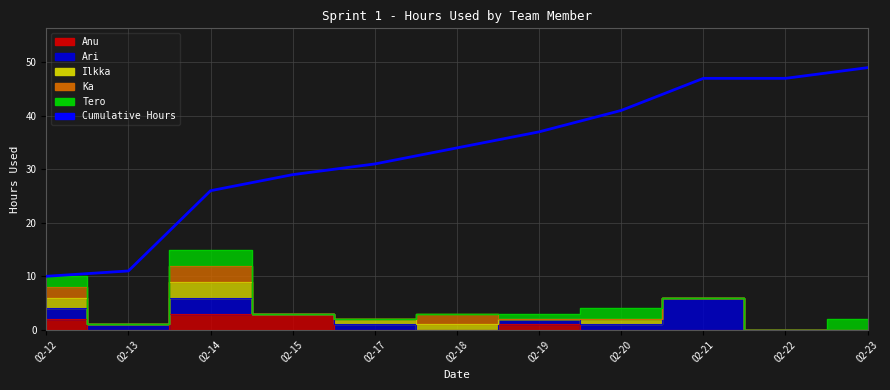

How many lines are shown in the chart?

1